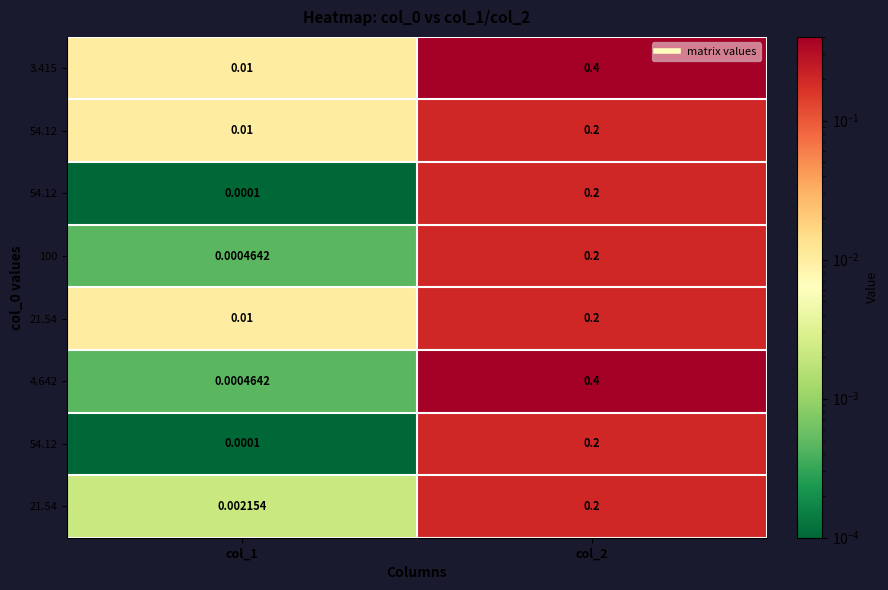

At how many categories does at least one series exceed 0?

2